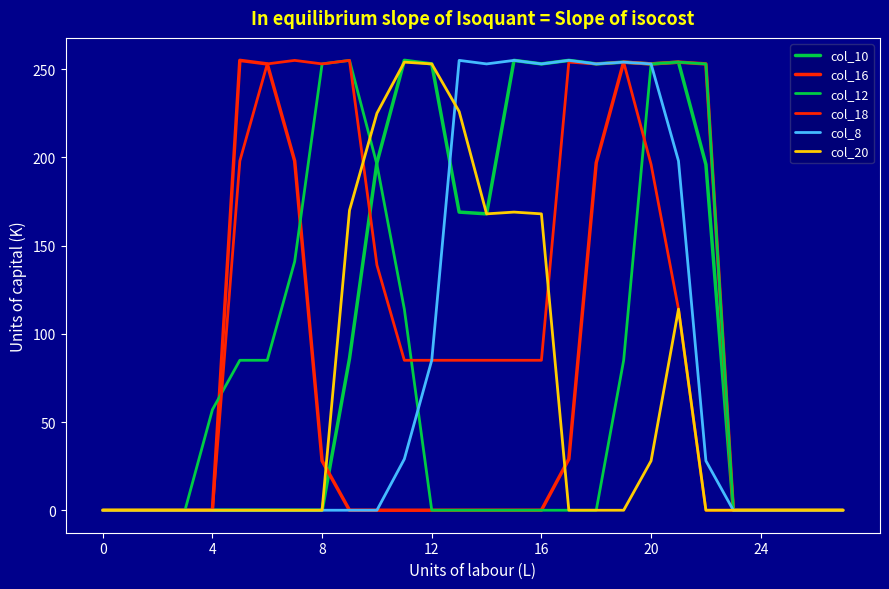

In col_18, how many points are higher than both neighbors (excluding endpoints)?

4